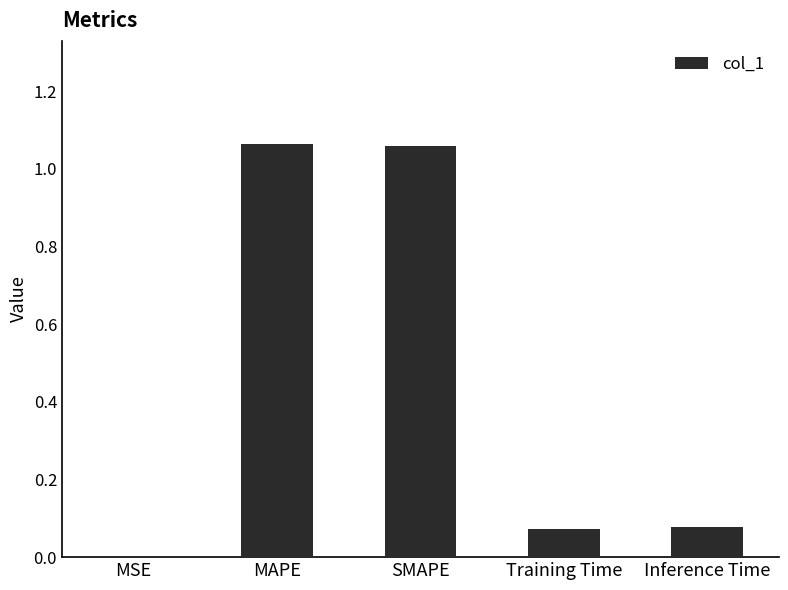

What is the sum of all values?

2.3